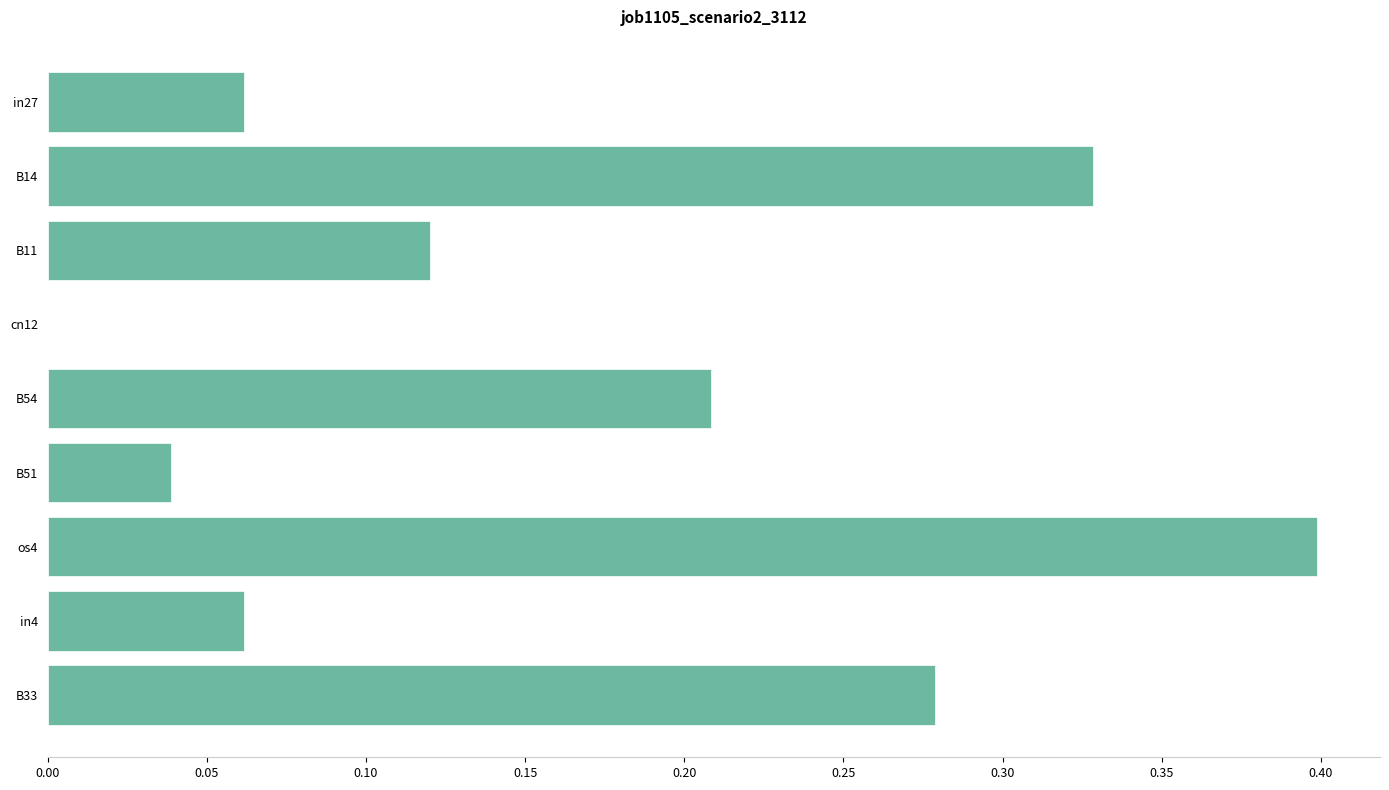

Does the chart contain stacked bars?

No